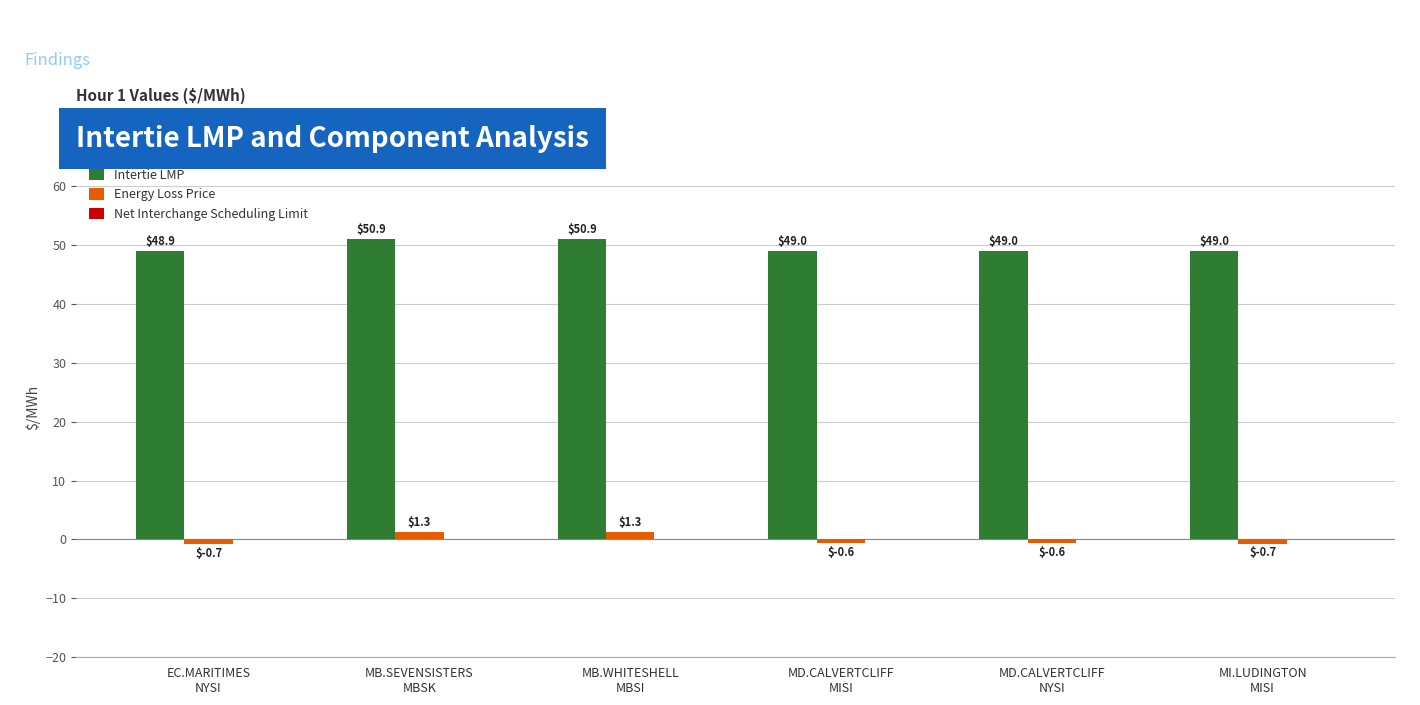

The Intertie LMP series shows 67.5 at MB.WHITESHELL
MBSI. True or false?

False